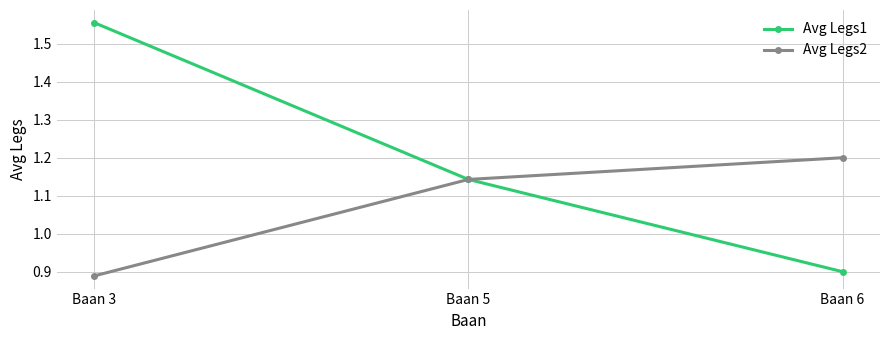

At Baan 3, list the series in order from largest to smallest.

Avg Legs1, Avg Legs2